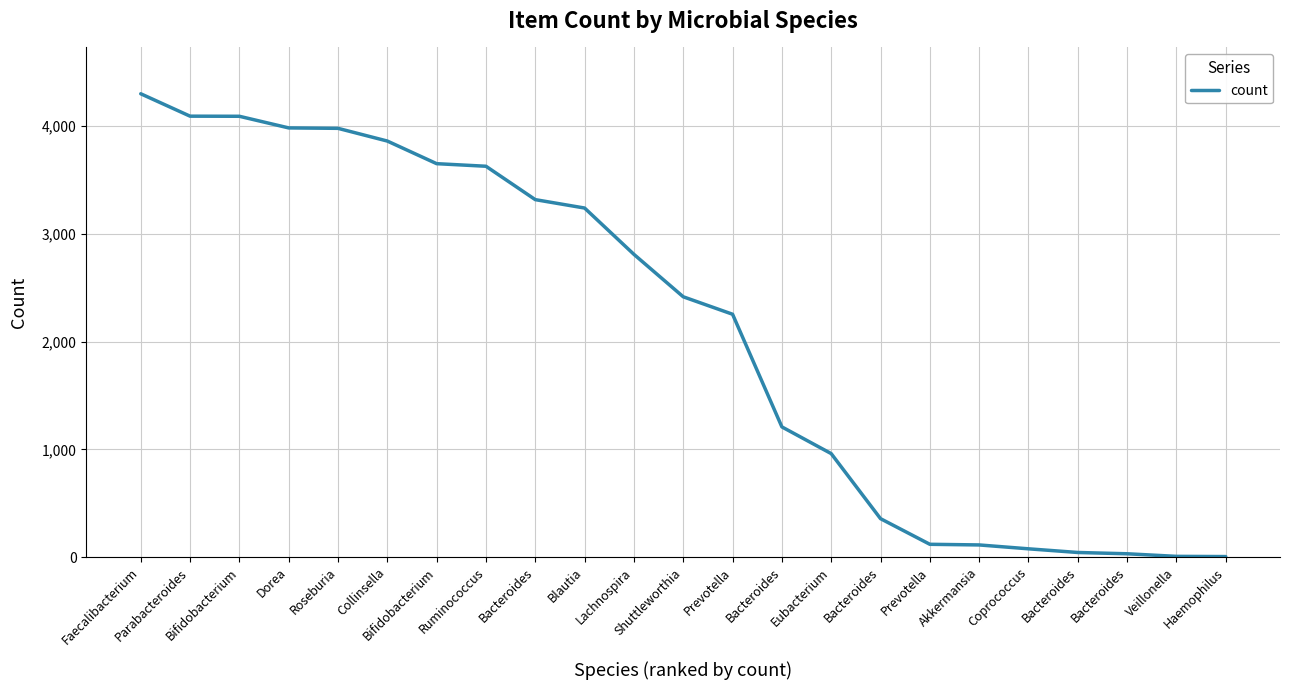

What is the difference between the second highest and second lowest values?

4087